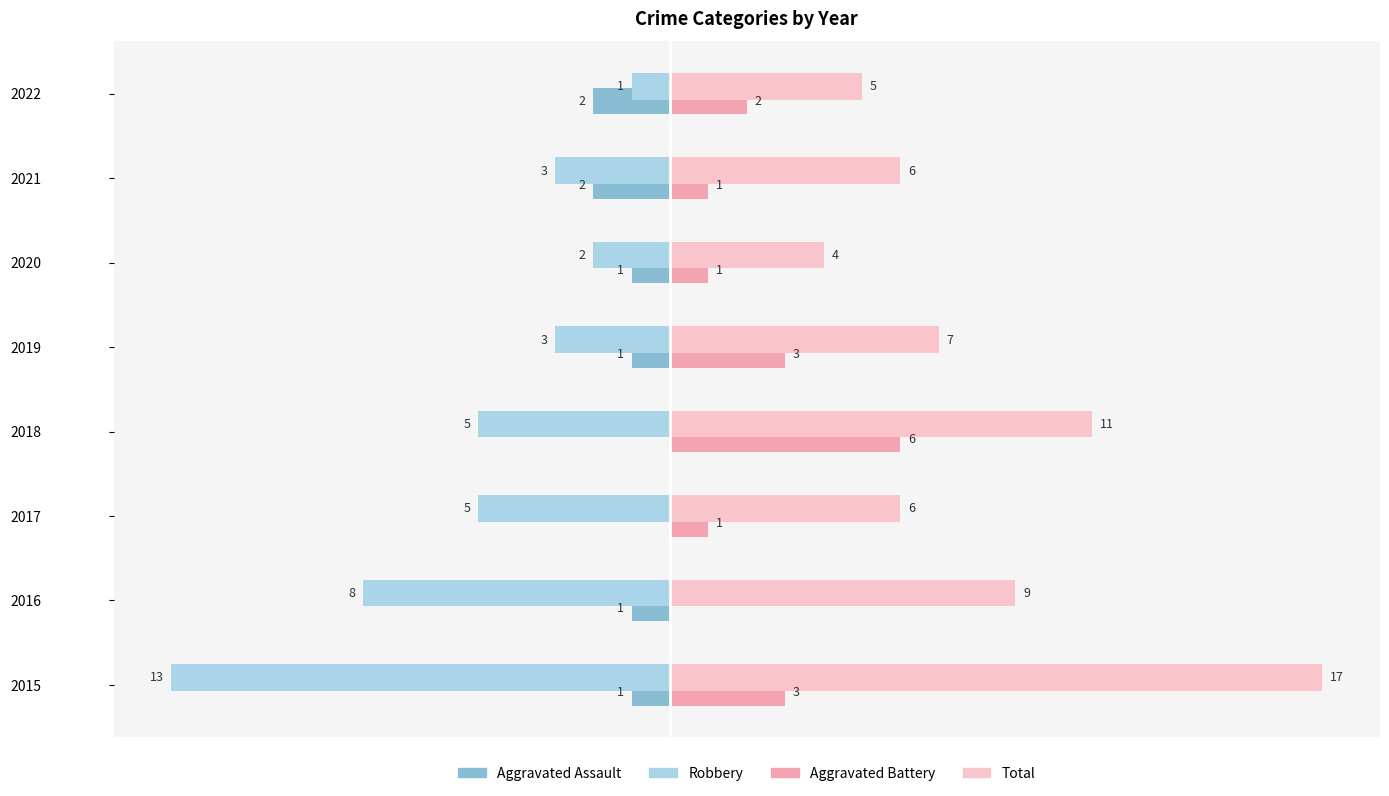

Is the value of Total at 2020 greater than the value of Aggravated Assault at 2018?

Yes